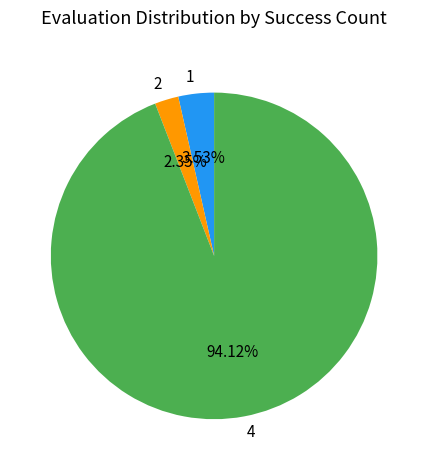

Between 1 and 4, which is larger?

4